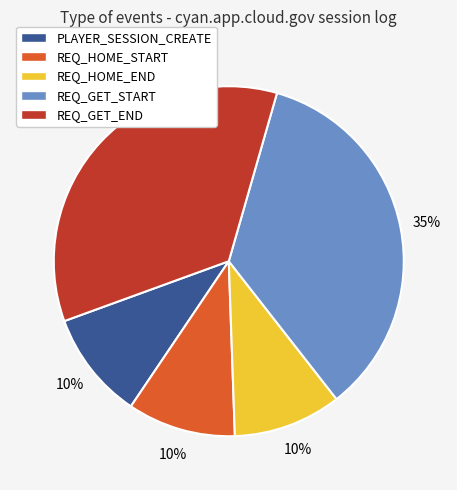

To the nearest percent, what portion does REQ_HOME_START represent?

10%